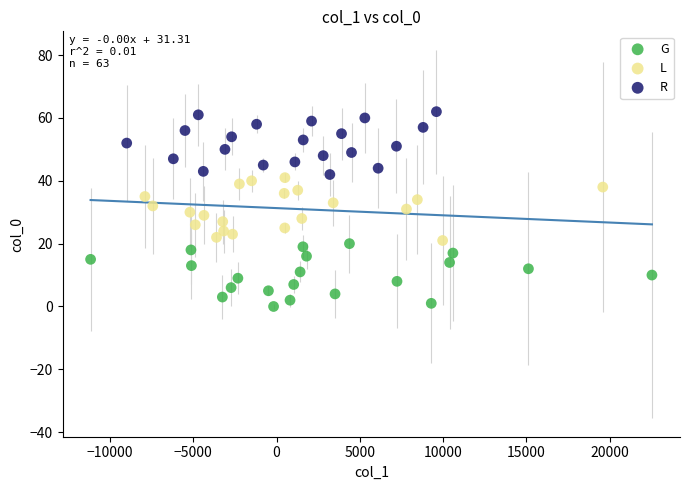

Which series reaches the maximum Y coordinate?

R